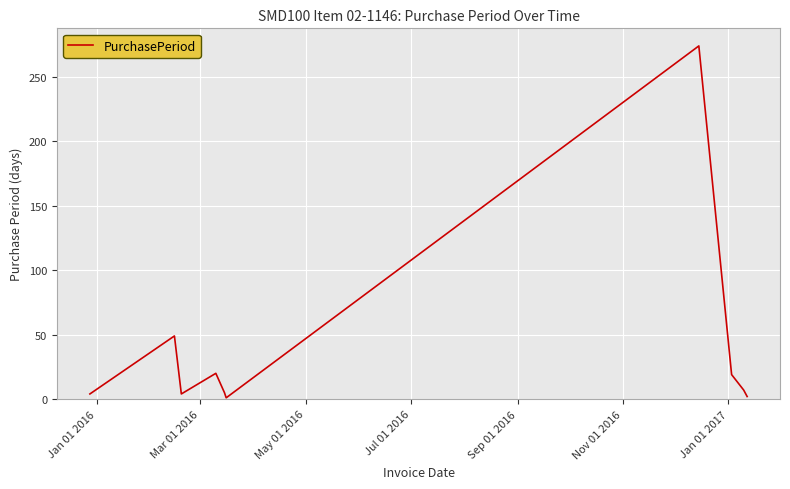

What is the difference between the maximum and minimum values?

273